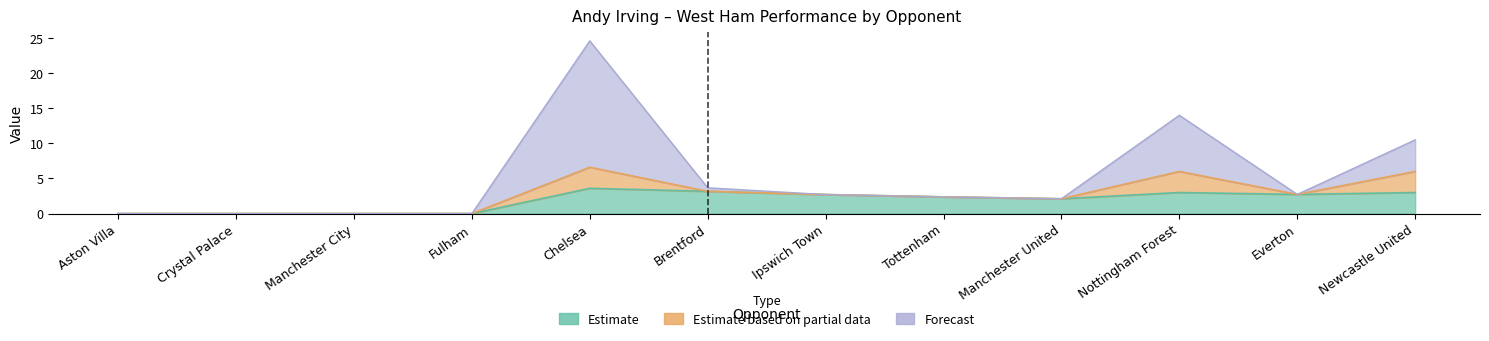

At which category does minutes_per_game reach its first local valley?

Manchester United